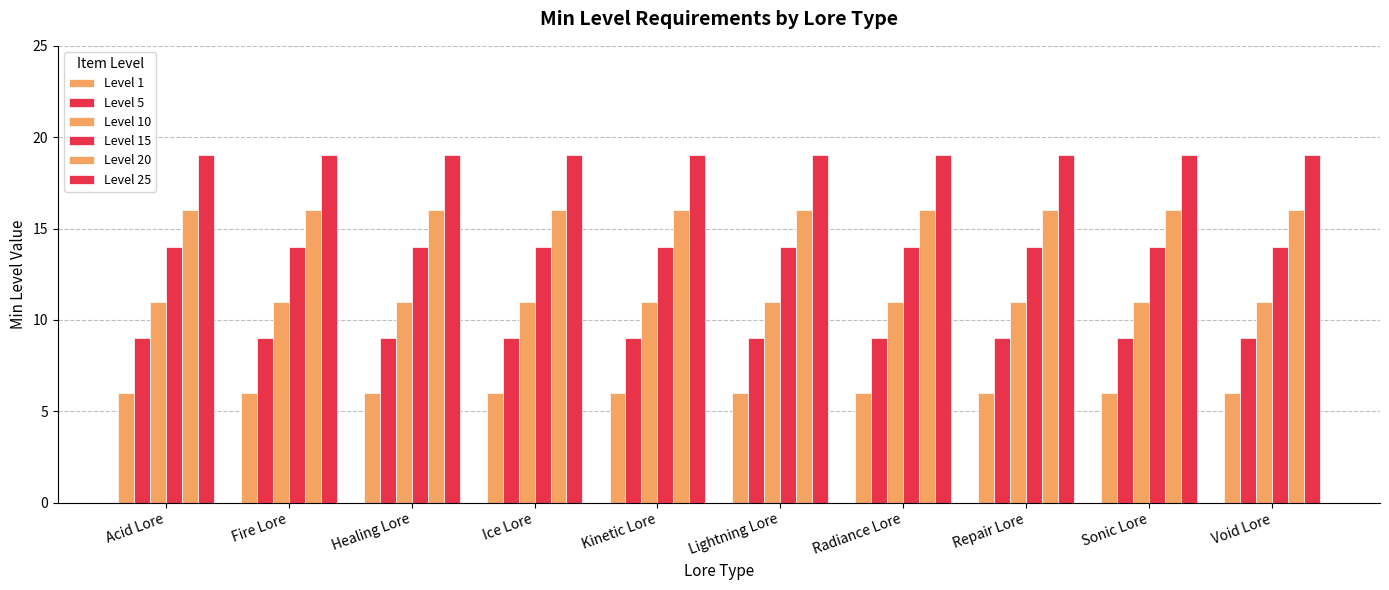

At how many categories does at least one series exceed 10?

10